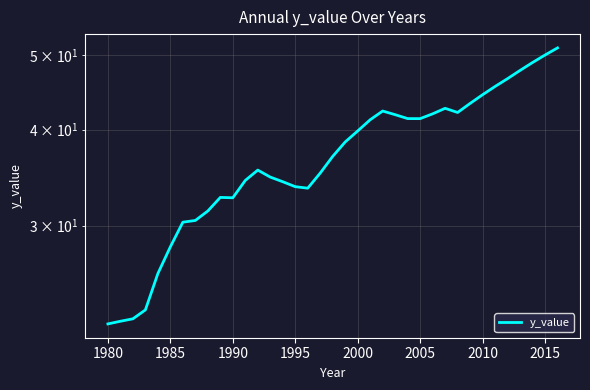

The value at 14 is 15.8. True or false?

False